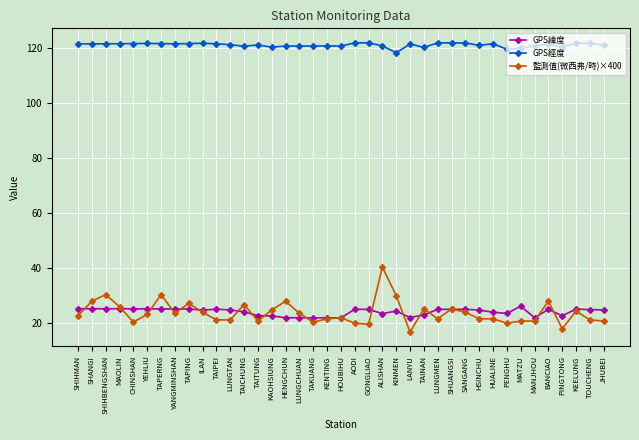

What are all the series names shown in the legend?

GPS緯度, GPS經度, 監測值(微西弗/時)×400